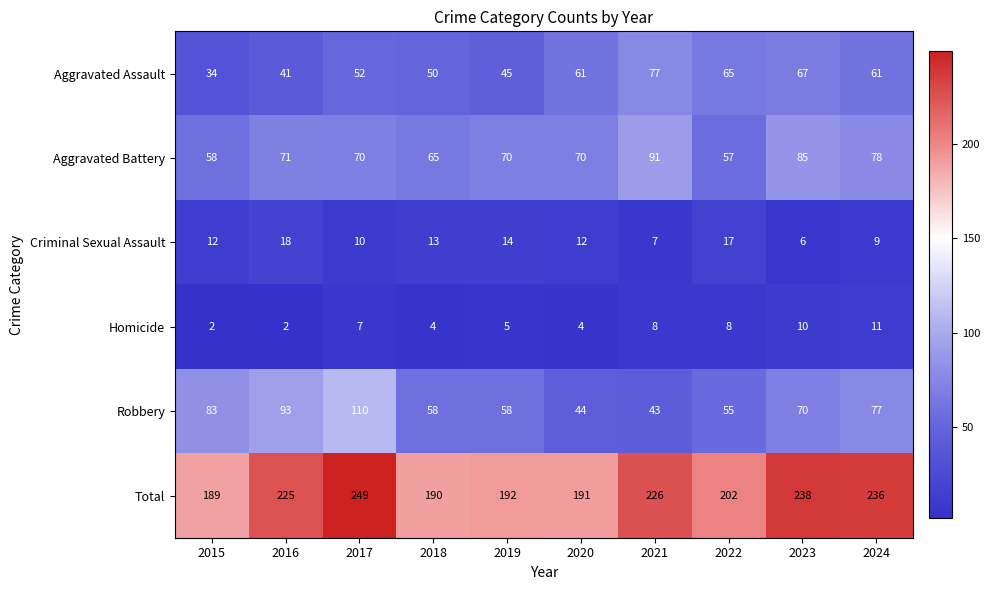

At which category is the sum across all series the highest?

2017